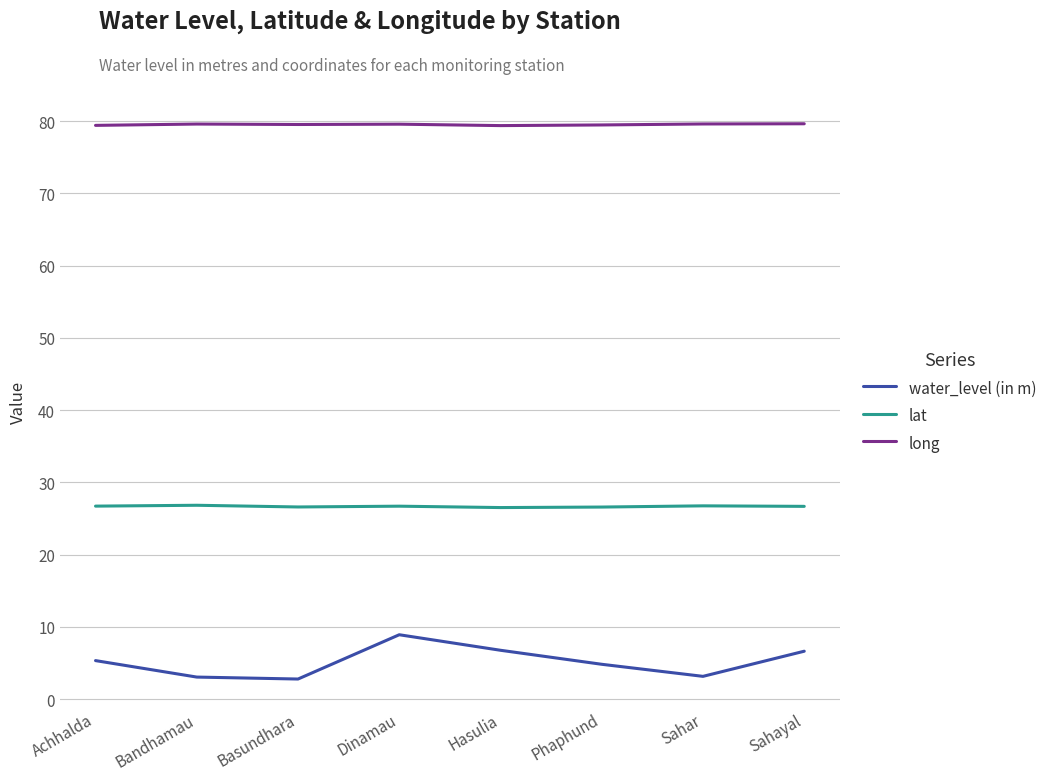

True or false: lat and water_level (in m) cross at least once.

False